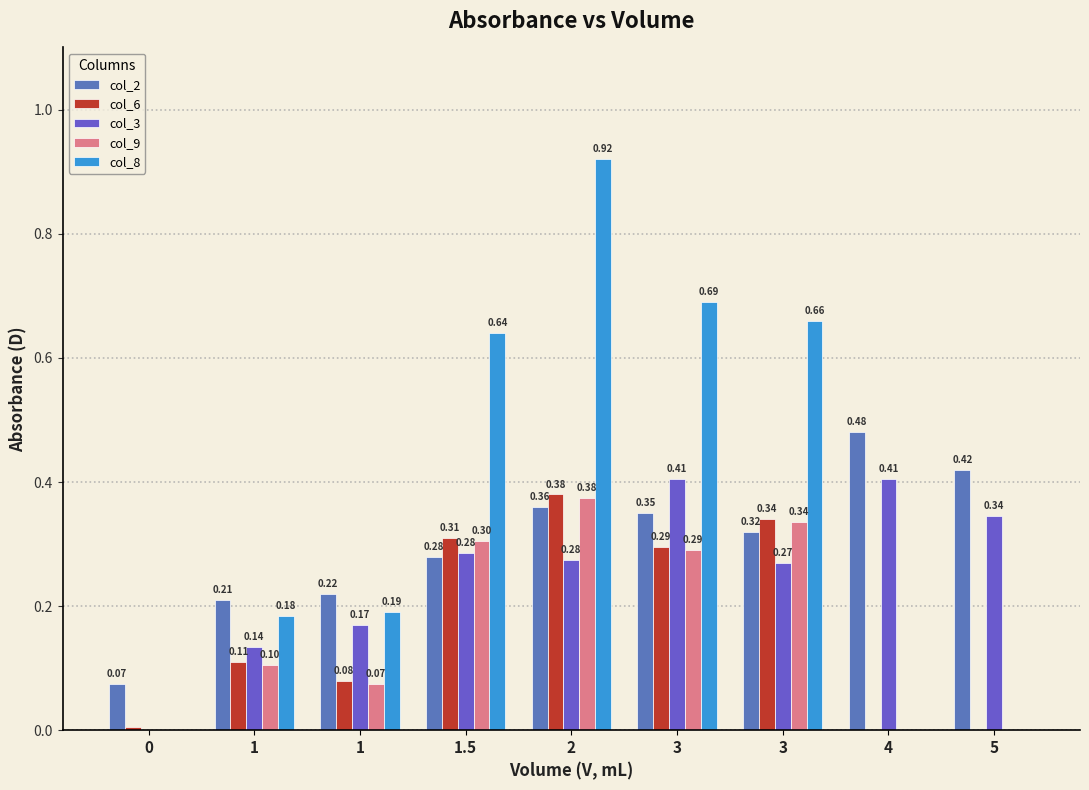

What is the difference between the col_3 values at 0 and 2?

0.3